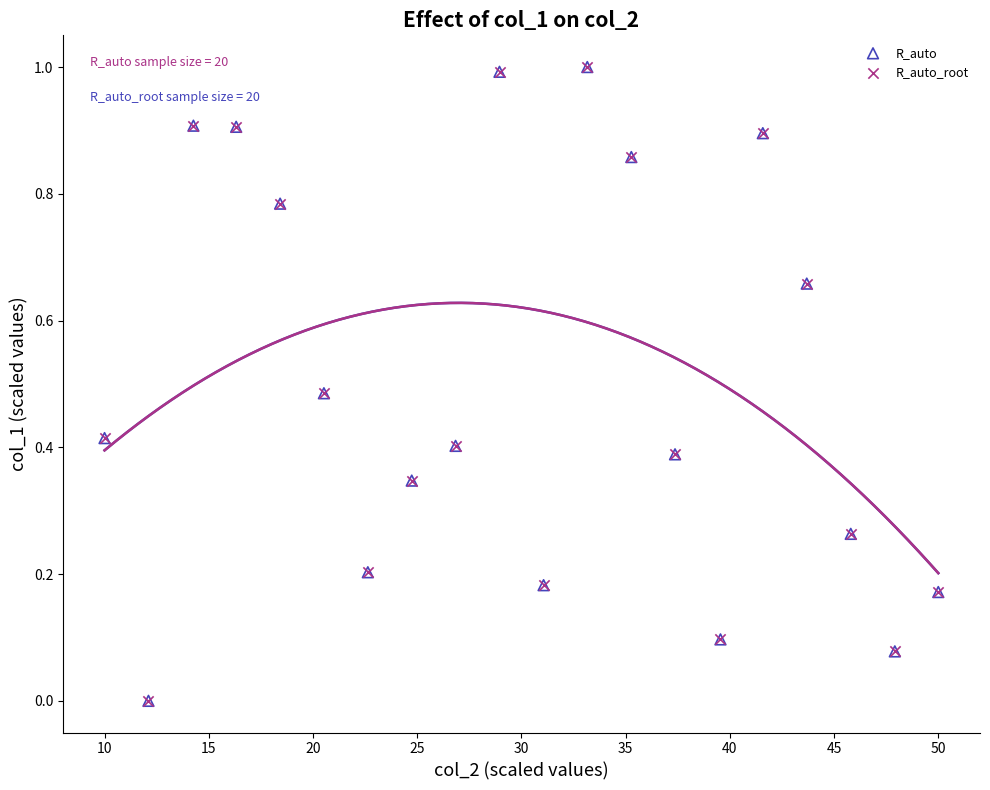

What are all the series names shown in the legend?

R_auto, R_auto_root